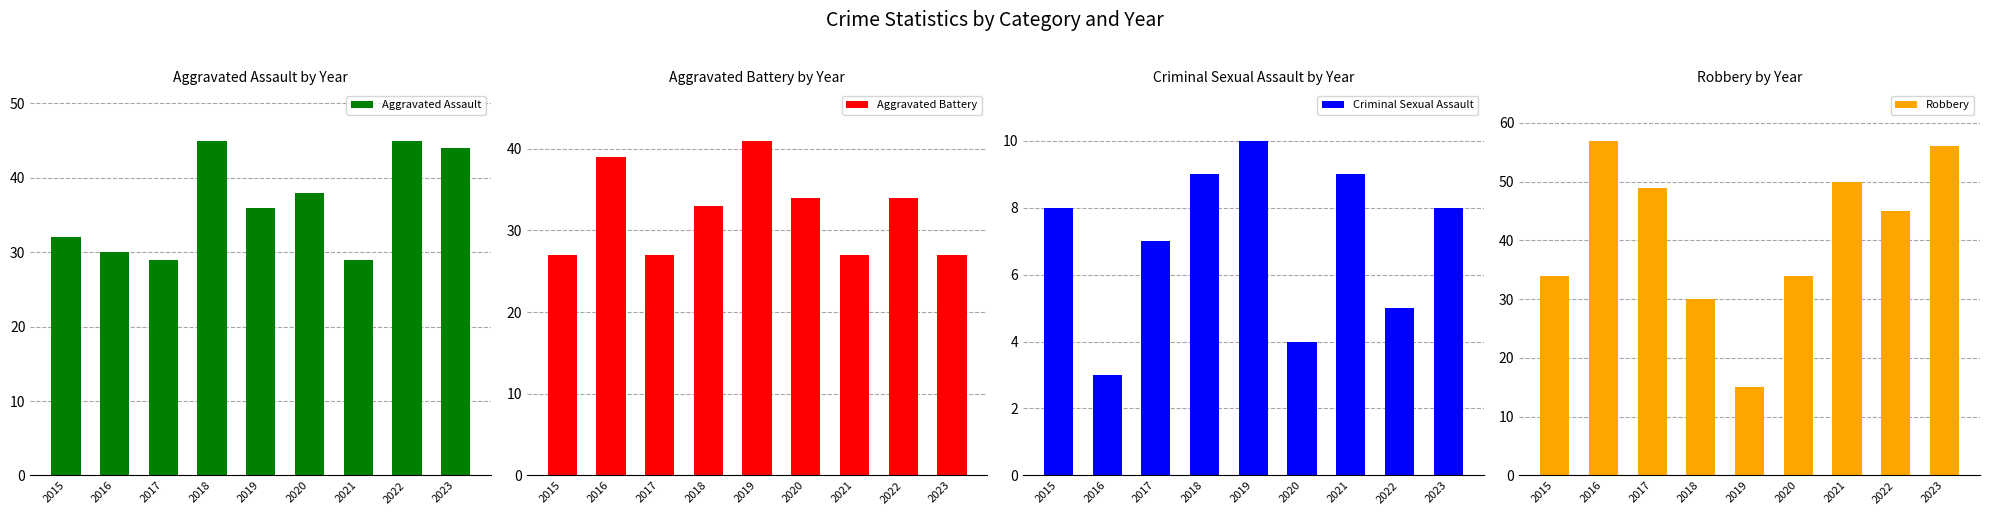

Between 2020 and 2017, which is larger?

2020